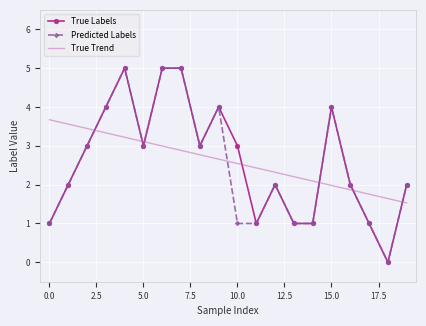

Which series ends up on top after the final intersection of True Labels and True Trend?

True Labels